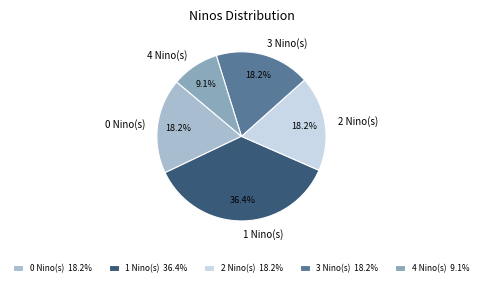

Approximately how many times larger is the value at 3 Nino(s) compared to 0 Nino(s)?

1.0